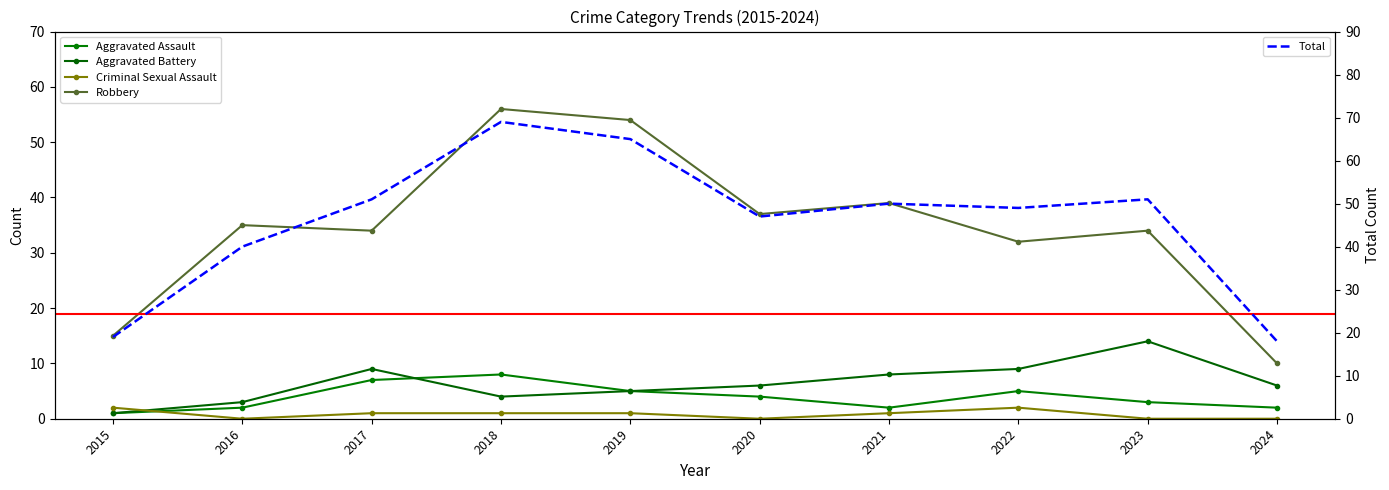

At which label is Criminal Sexual Assault closest to 1?

2017